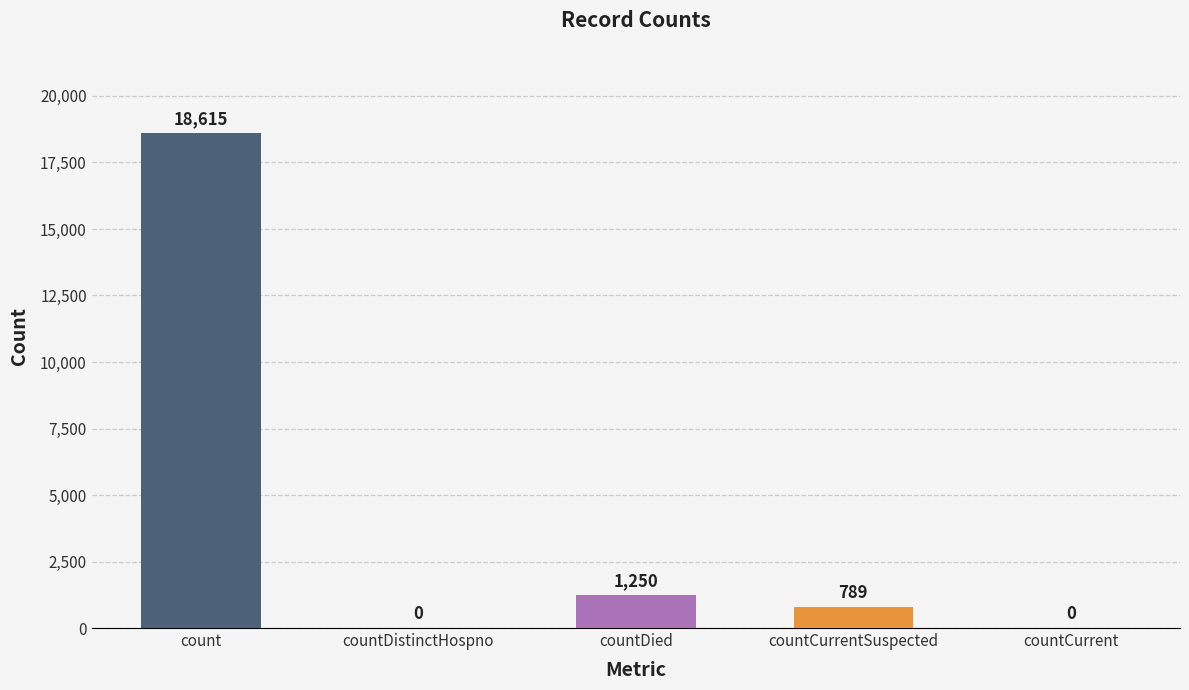

What is the sum of all values?

20654